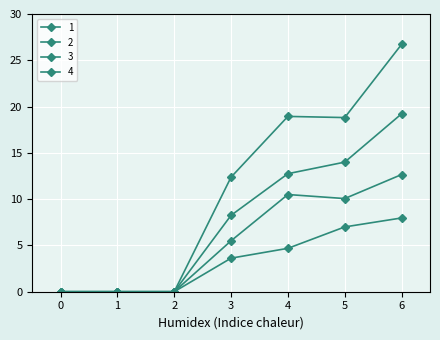

How many data points in 3 are above 5?

4